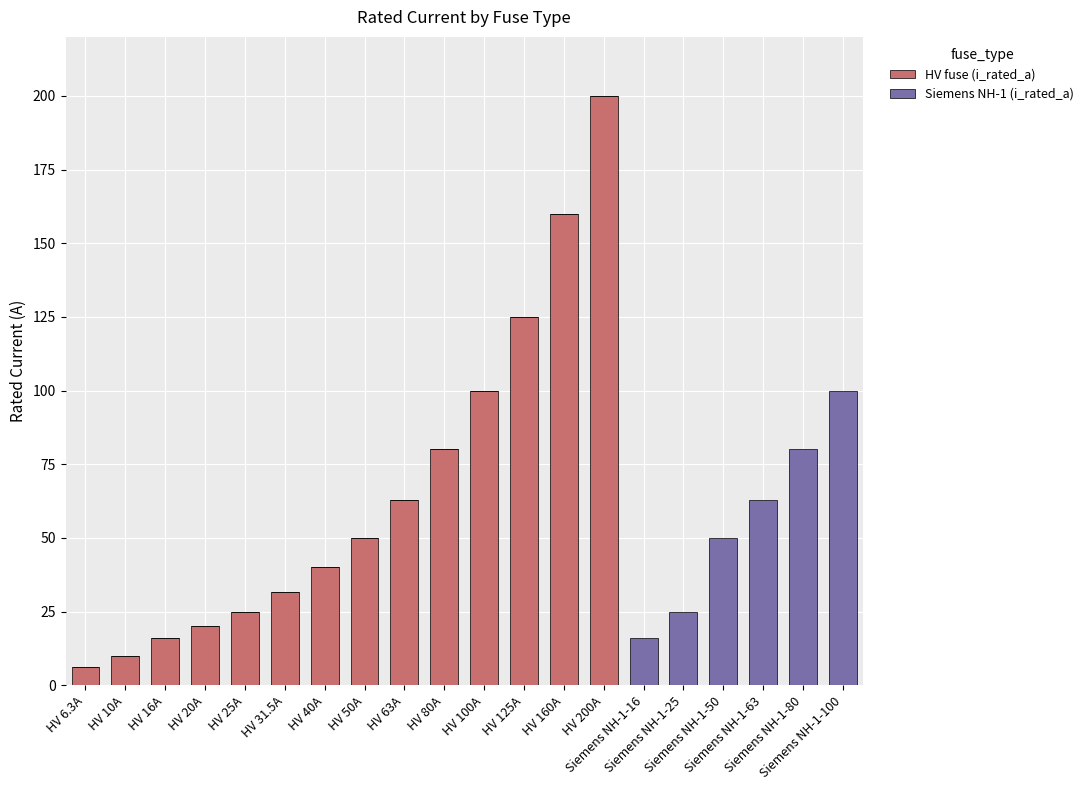

What are all the series names shown in the legend?

HV fuse (i_rated_a), Siemens NH-1 (i_rated_a)